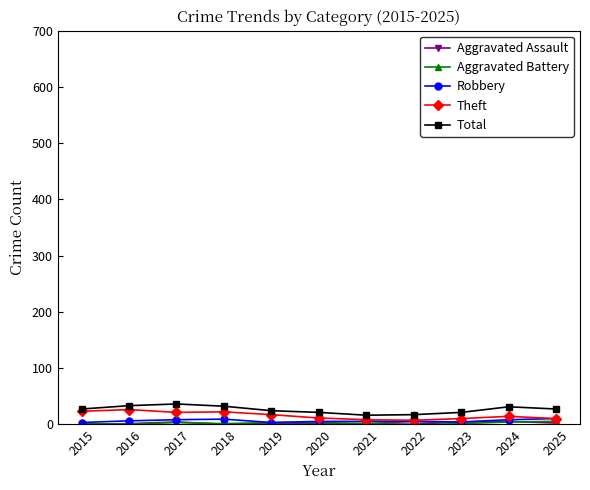

How many categories are shown in the chart?

11